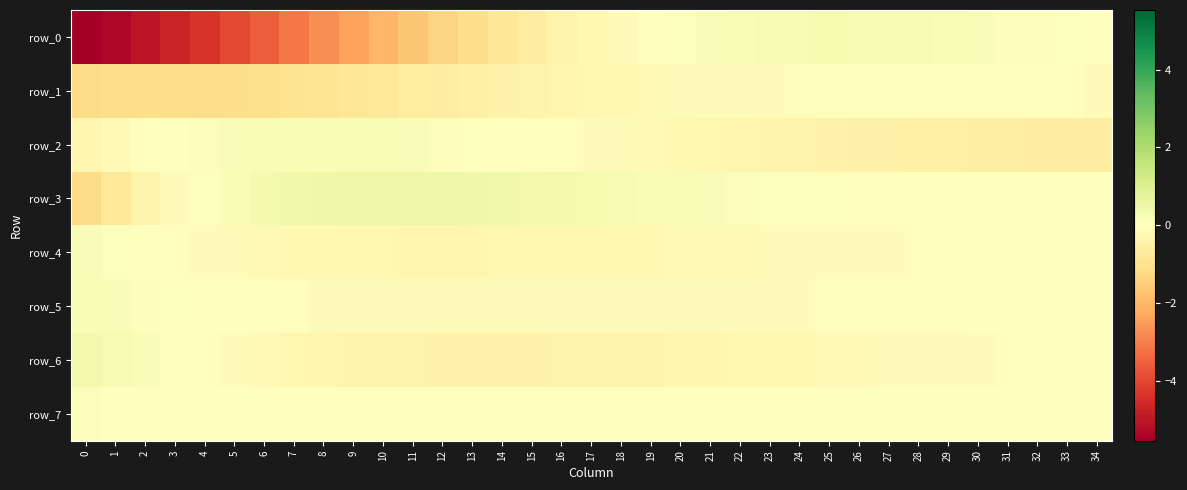

Which label corresponds to the largest value in the chart?

10